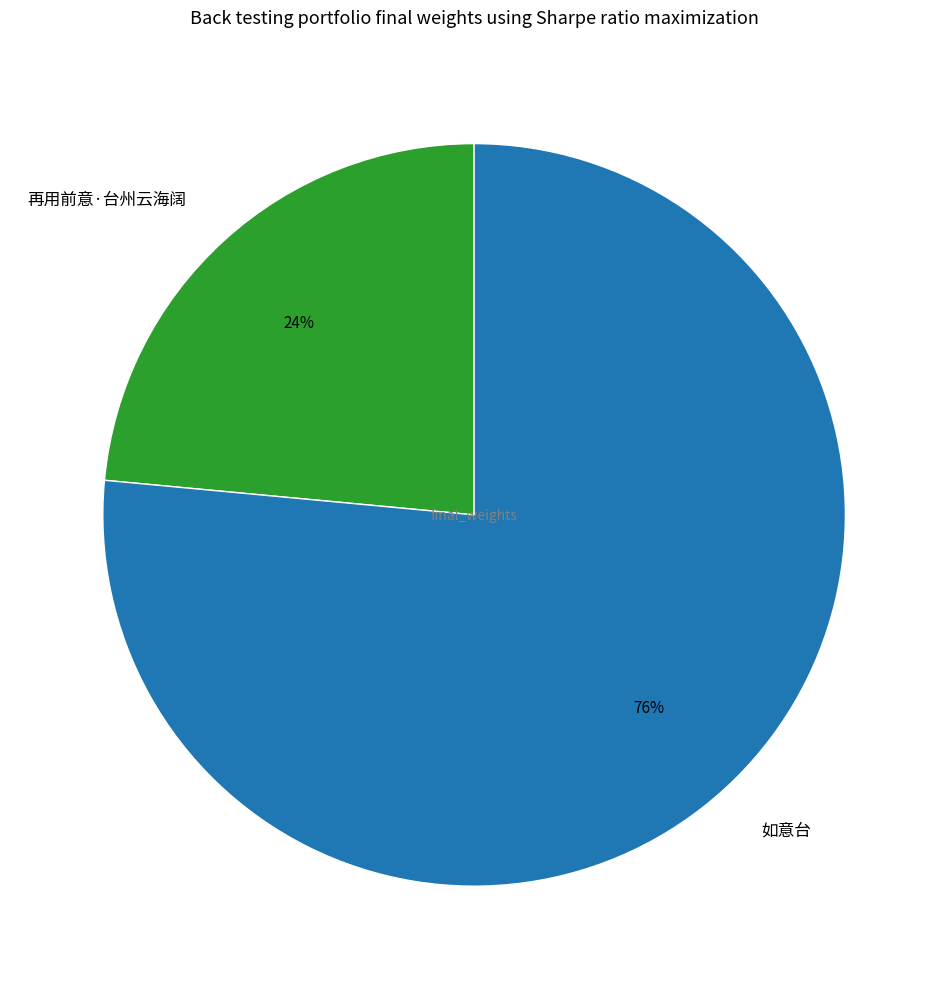

To the nearest percent, what is the combined percentage of 再用前意·台州云海阔 and 如意台?

100%